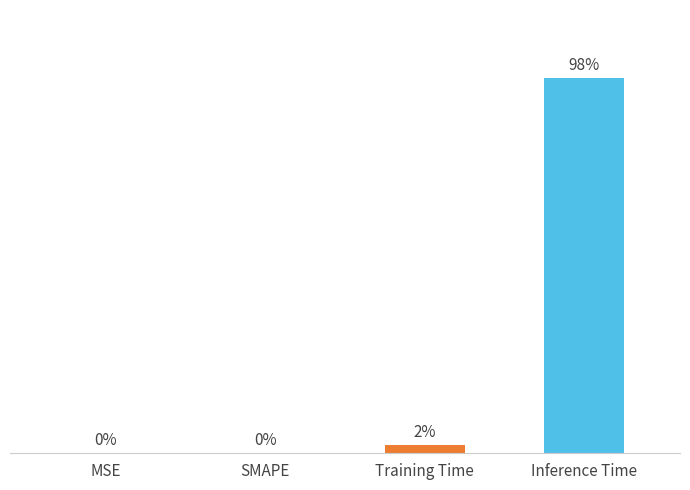

At which category does the chart reach its peak across all series?

Inference Time